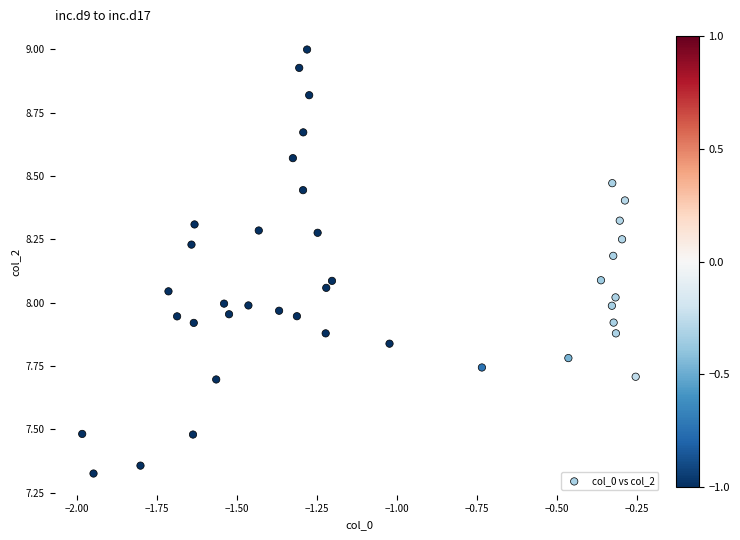

What is the range of Y values (max minus min)?

1.7